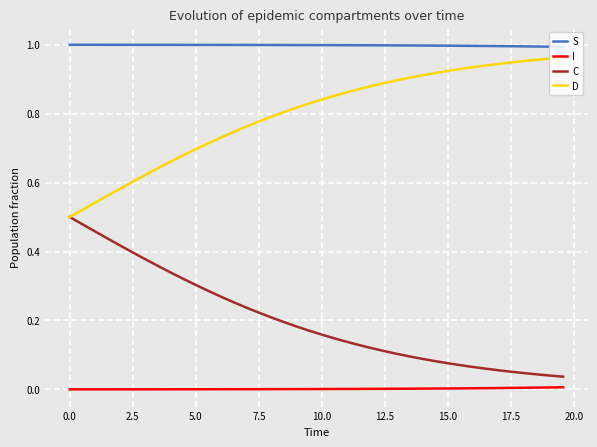

List the series in order of their overall mean, highest first.

S, D, C, I